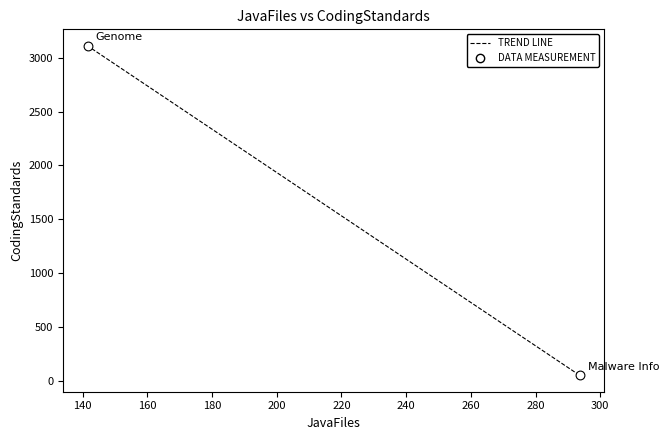

What is the range of X values (max minus min)?

152.1